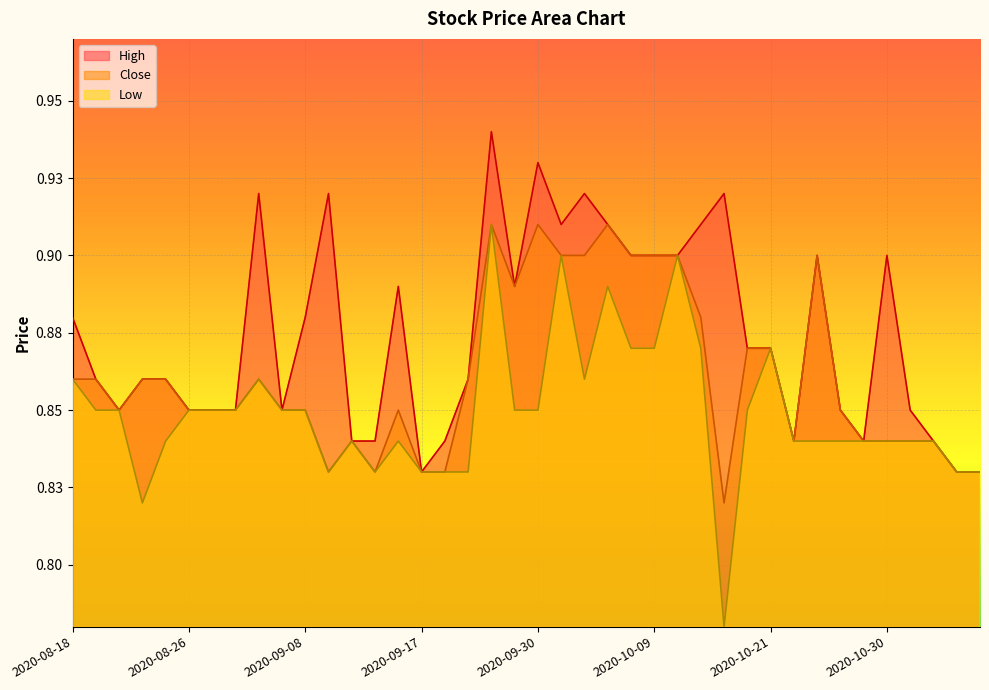

What position from the right is 2020-09-17?

25